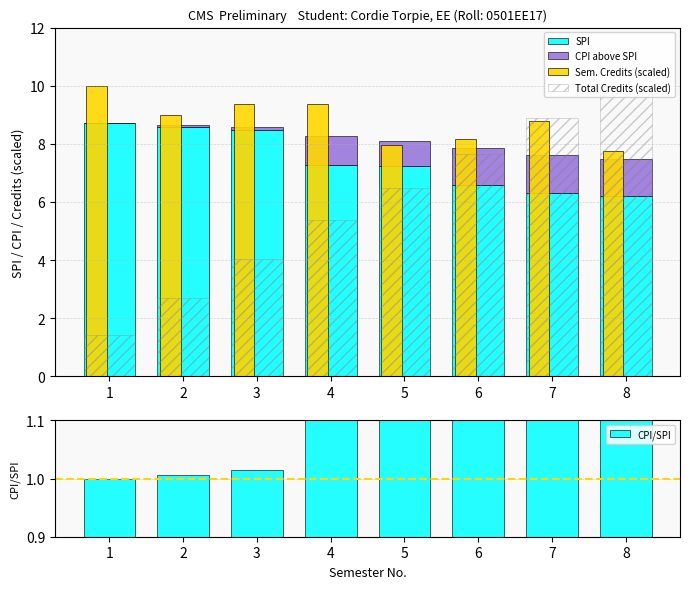

The value of SPI at 2 is 14.6. True or false?

False